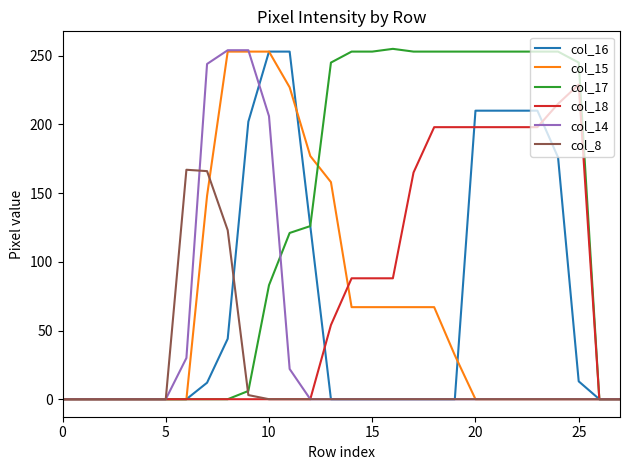

Which series has the largest total across all categories?

col_17